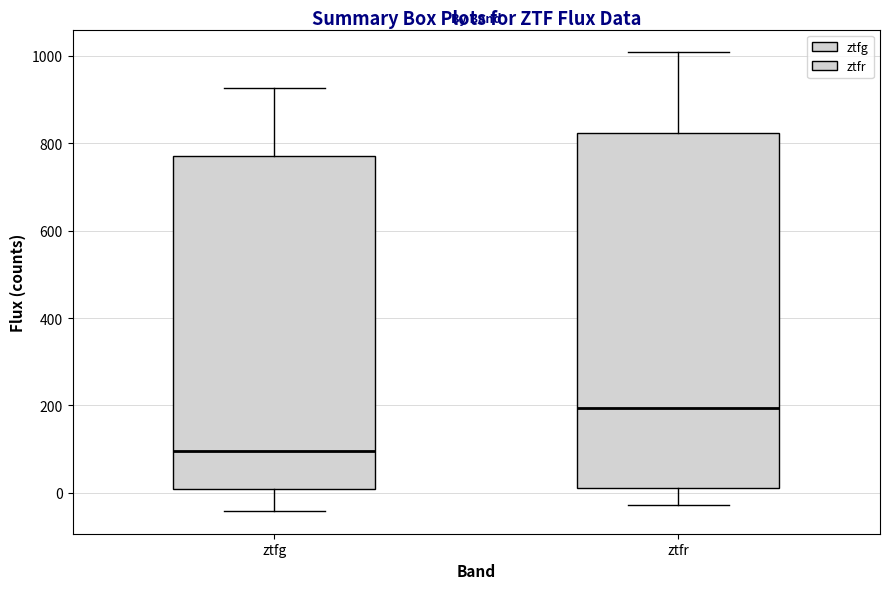

Which box is the tallest, from its lower edge to its upper edge?

ztfr